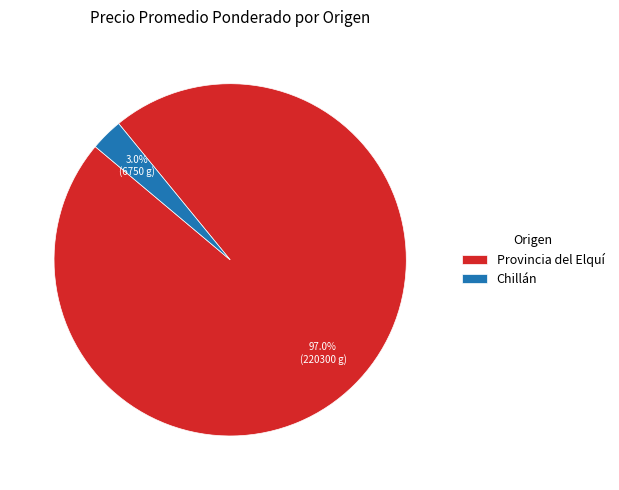

Between Provincia del Elquí and Chillán, which is larger?

Provincia del Elquí